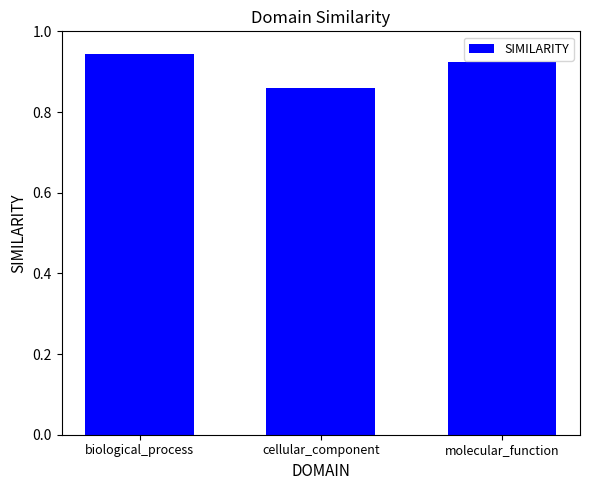

What is the sum of the values at biological_process and cellular_component?

1.8